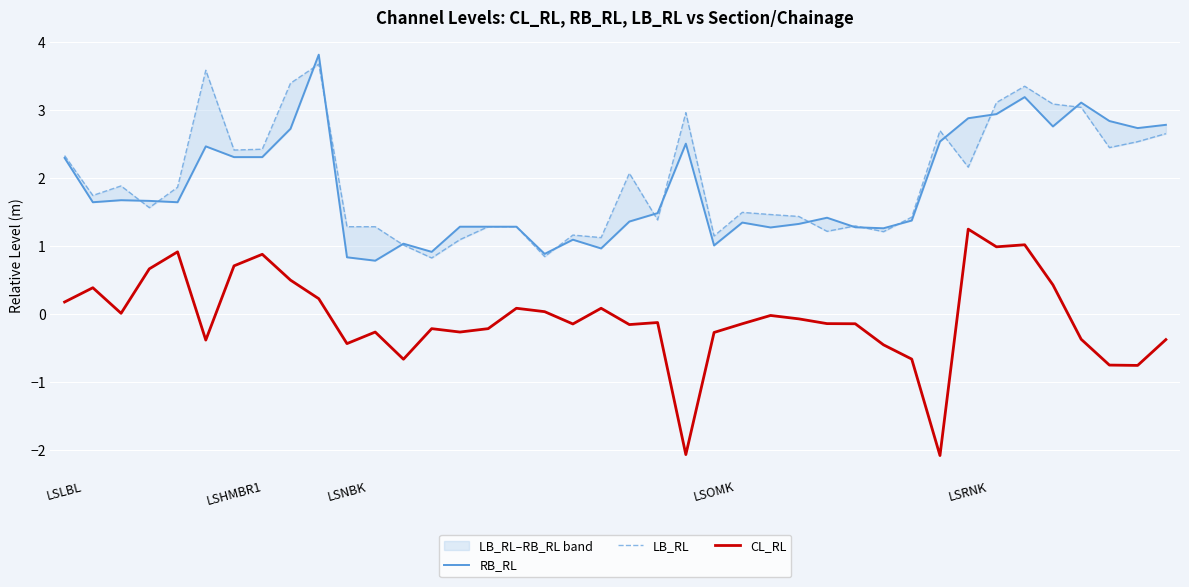

Count the number of data series in this chart.

3